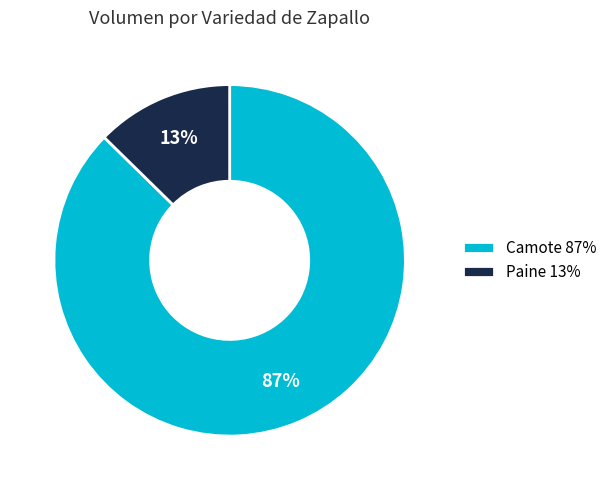

Is there a majority slice in this chart?

Yes